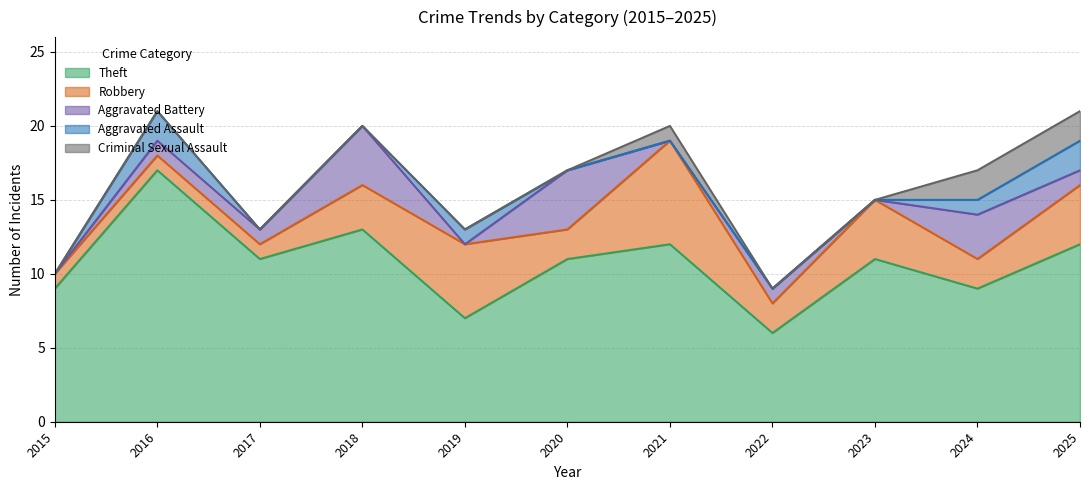

What is the total value across all series at 2017?

13